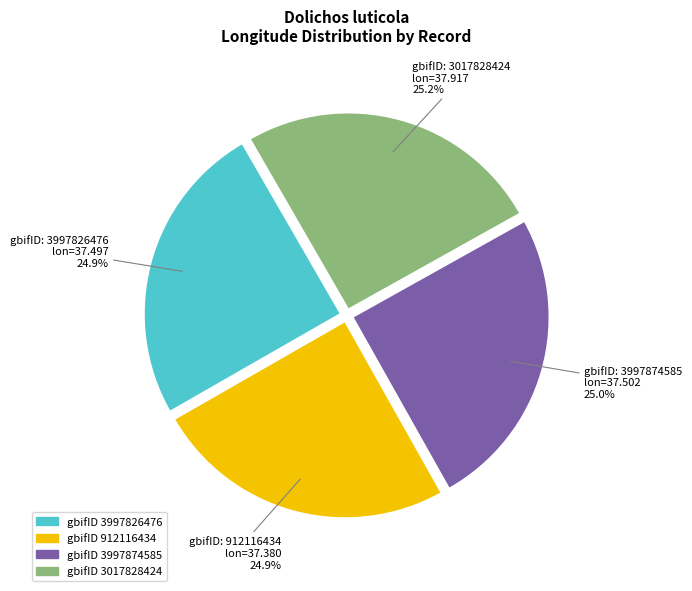

Is there a majority slice in this chart?

No